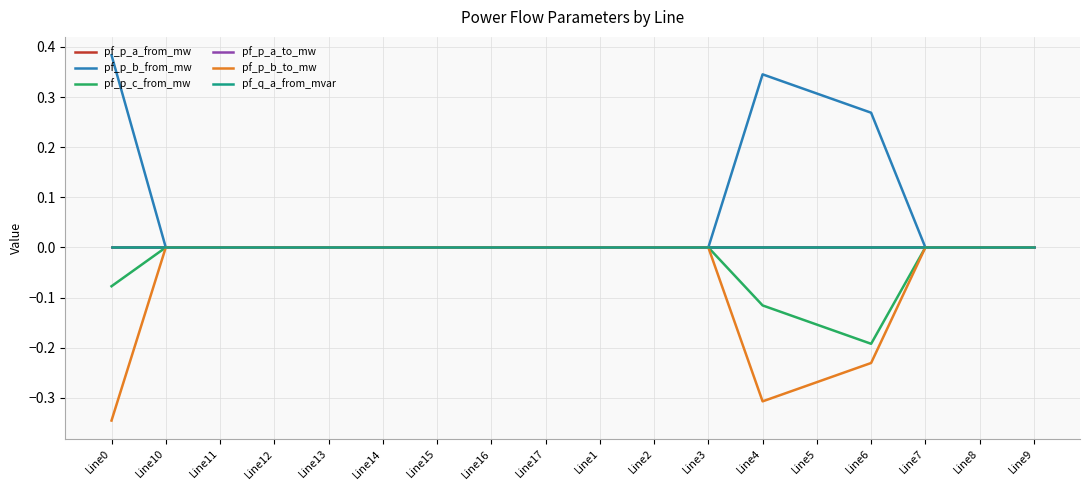

Which category has the highest value in the pf_p_c_from_mw series?

Line8